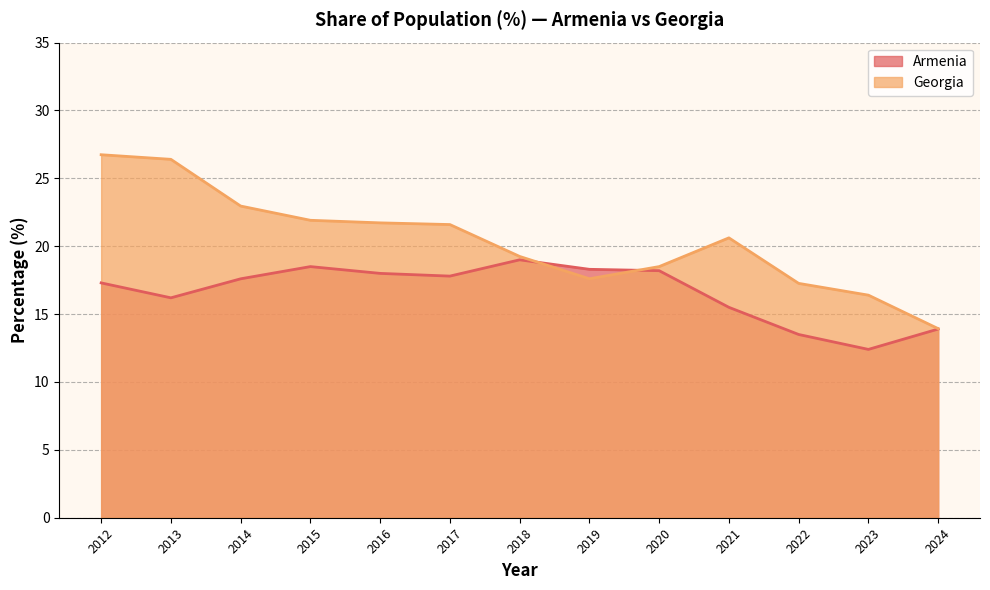

Reading left to right, list all the values displayed in this chart.

Armenia: 2012=17.3	2013=16.2	2014=17.6	2015=18.5	2016=18.0	2017=17.8	2018=19.0	2019=18.3	2020=18.2	2021=15.5	2022=13.5	2023=12.4	2024=13.9
Georgia: 2012=26.7	2013=26.4	2014=23.0	2015=21.9	2016=21.7	2017=21.6	2018=19.2	2019=17.6	2020=18.5	2021=20.6	2022=17.3	2023=16.4	2024=13.9